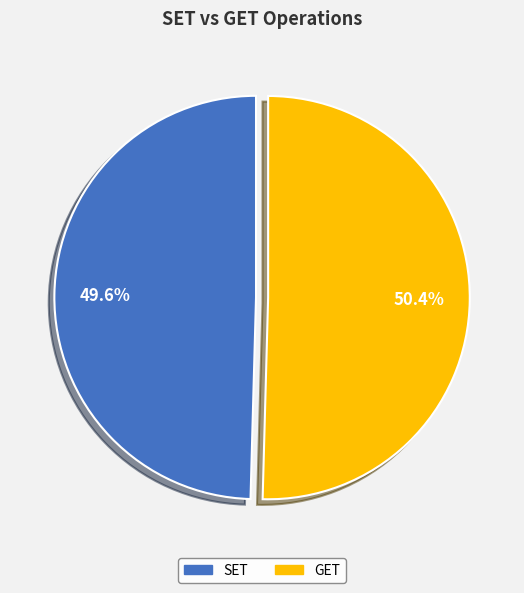

Which has a higher value, GET or SET?

GET